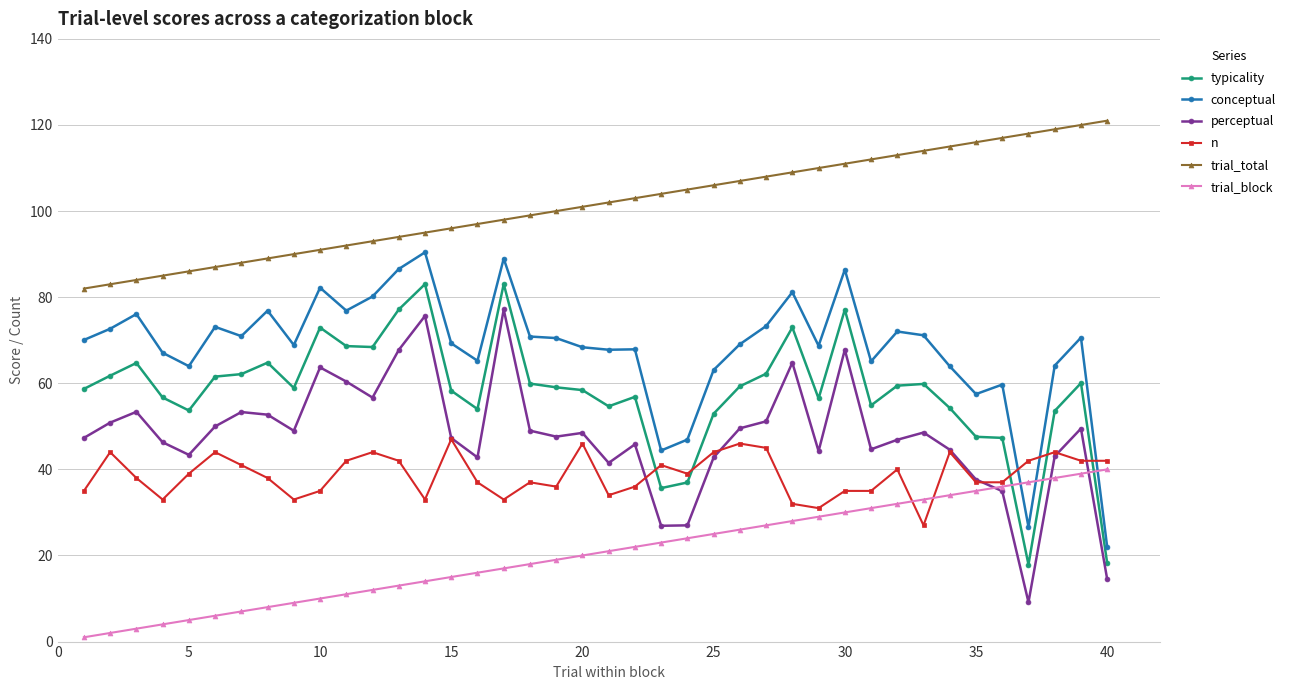

Which series has the largest total across all categories?

trial_total